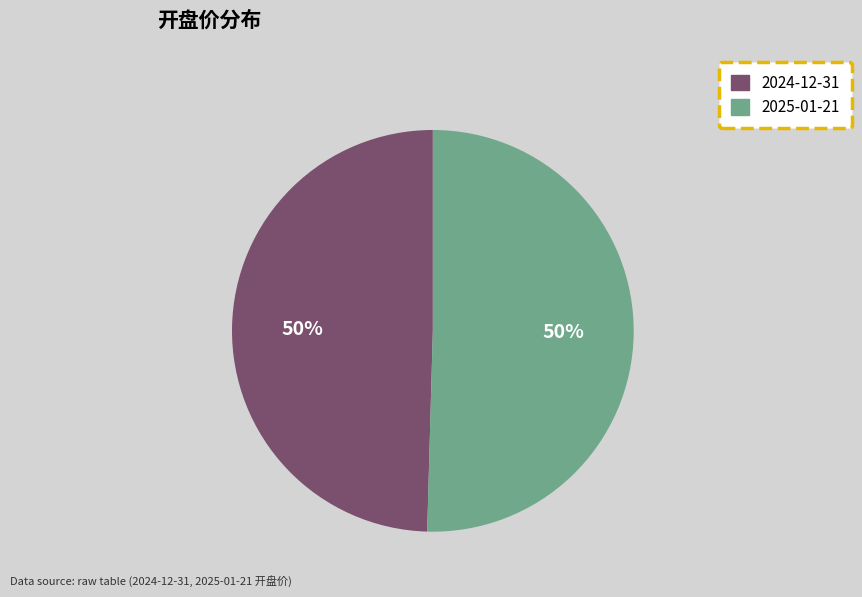

To the nearest percent, what portion does 2025-01-21 represent?

50%